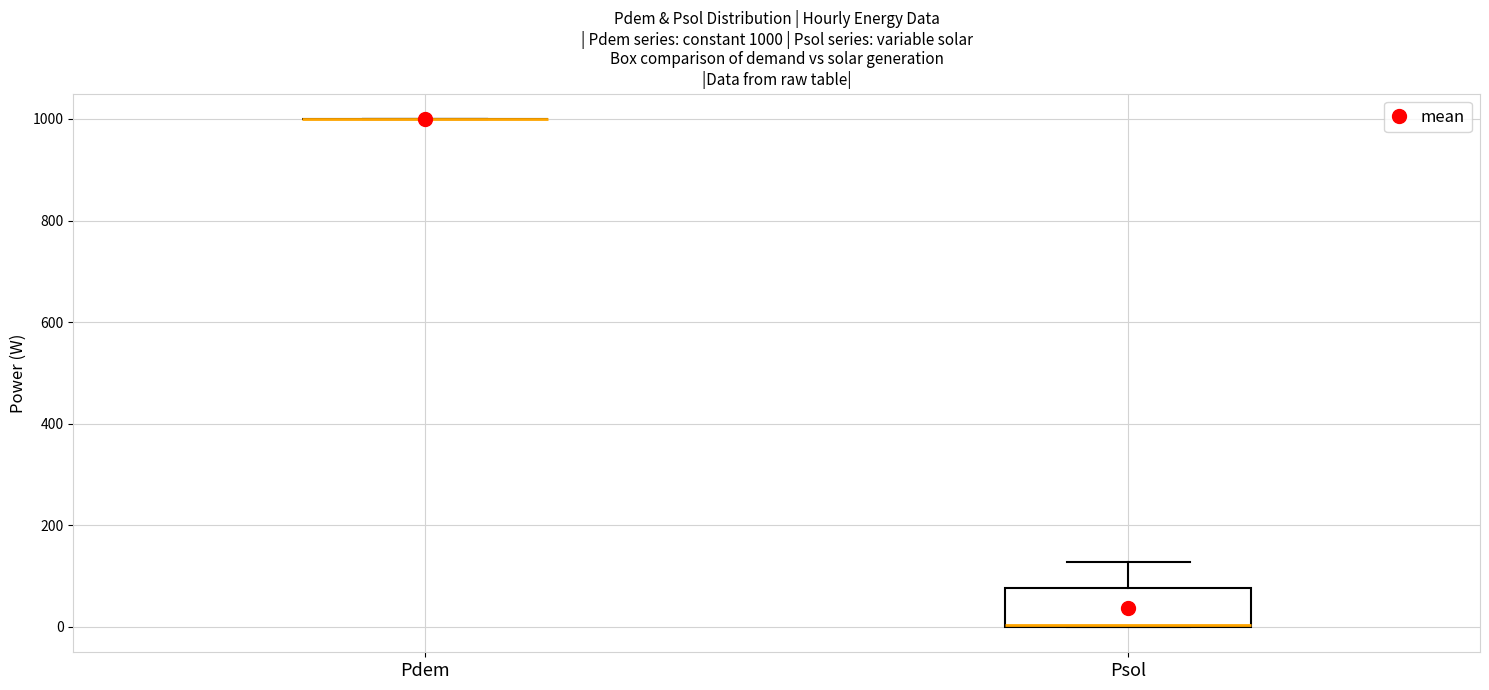

Which box is the tallest, from its lower edge to its upper edge?

Psol